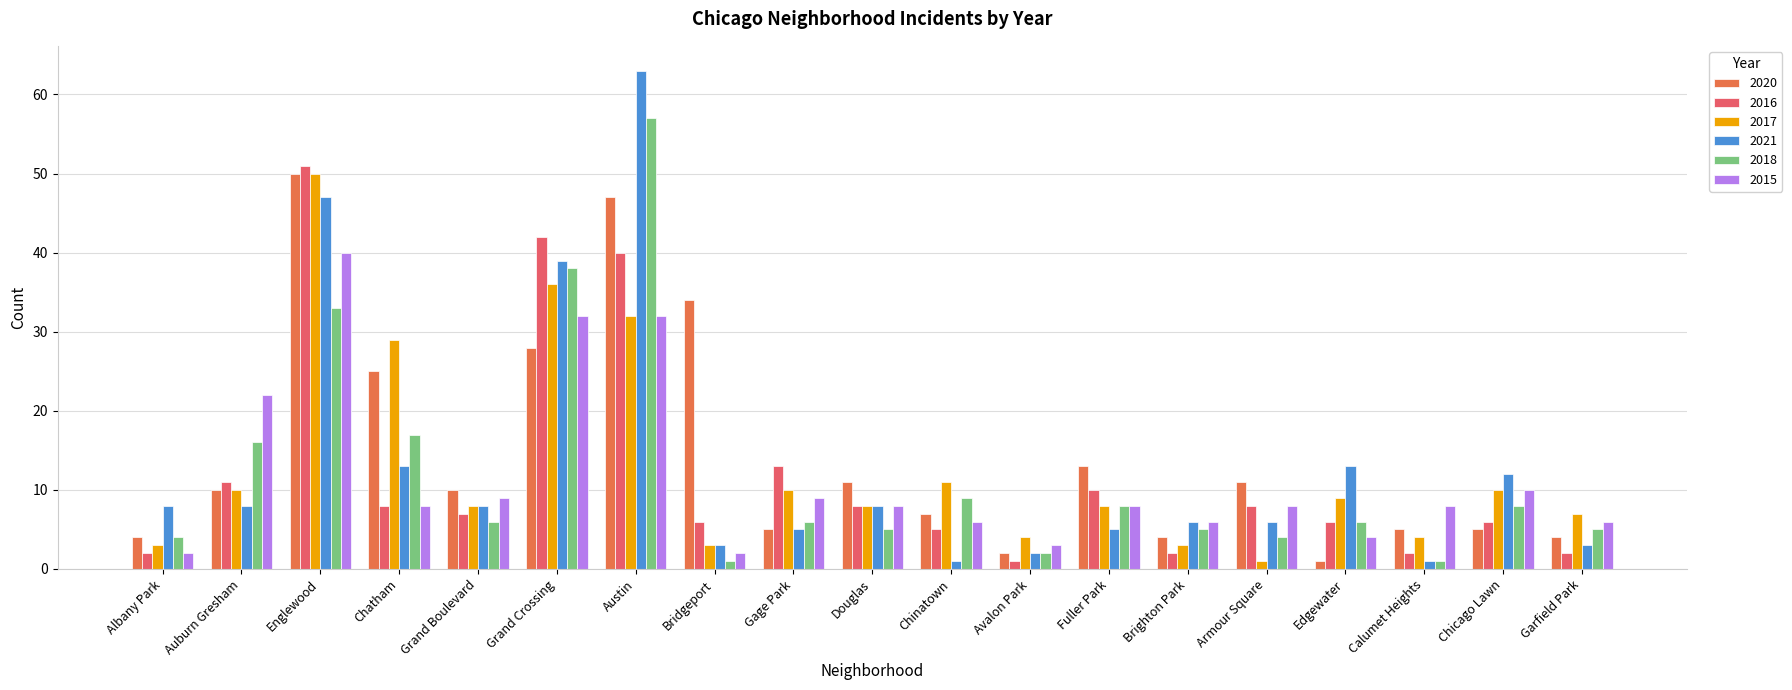

How many distinct data groups are displayed?

6